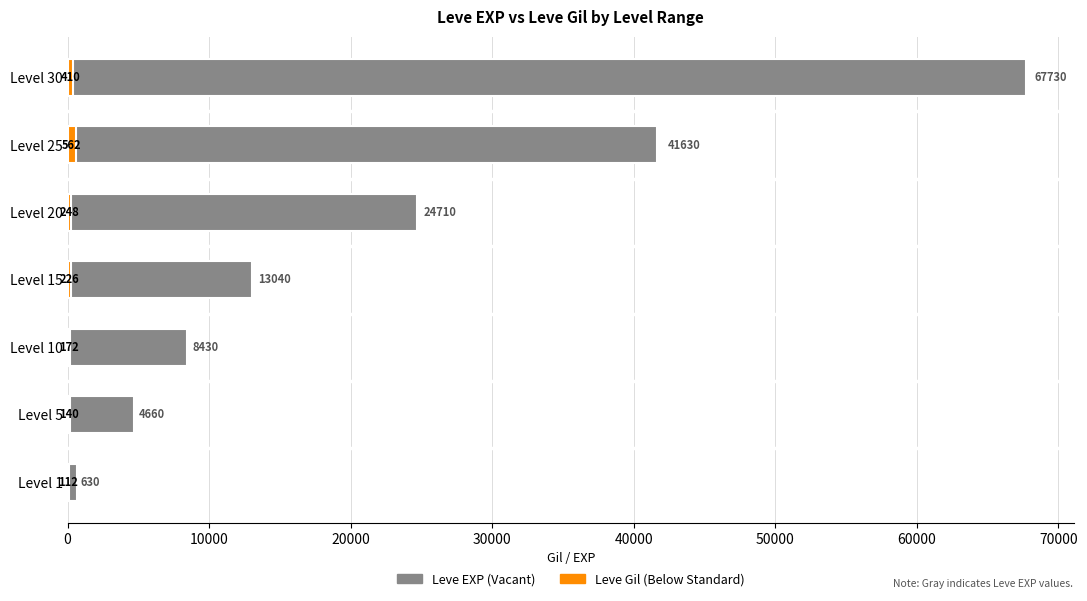

Which series has the largest total across all categories?

Leve EXP (Vacant)